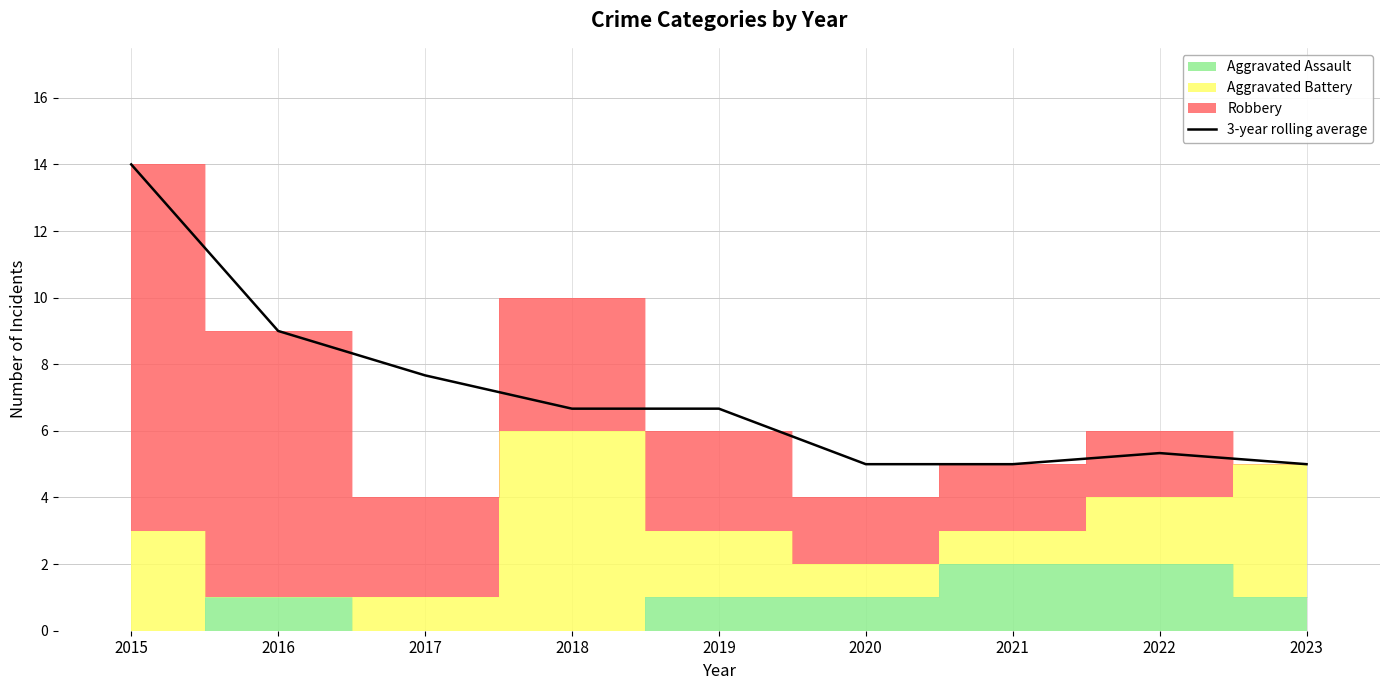

Reading left to right, extract all data points from this chart.

14.0	9.0	7.7	6.7	6.7	5.0	5.0	5.3	5.0